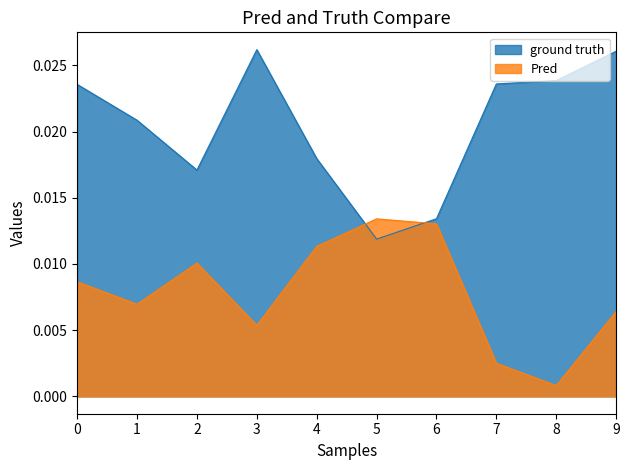

Is the value of Pred at 2 greater than the value of ground truth at 1?

No